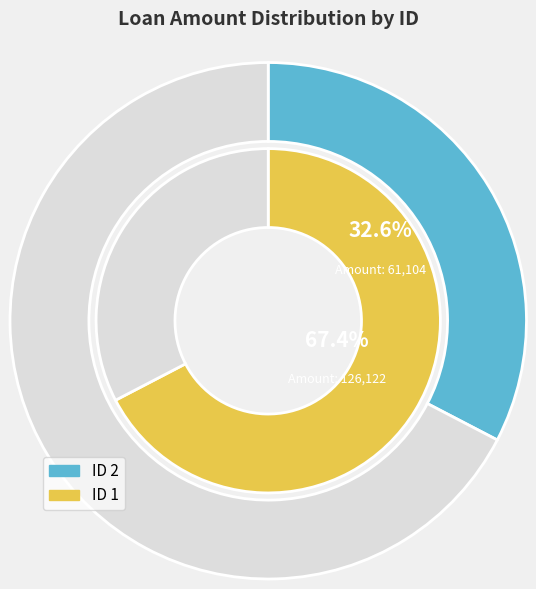

Rank the categories by value from lowest to highest.

2, 1